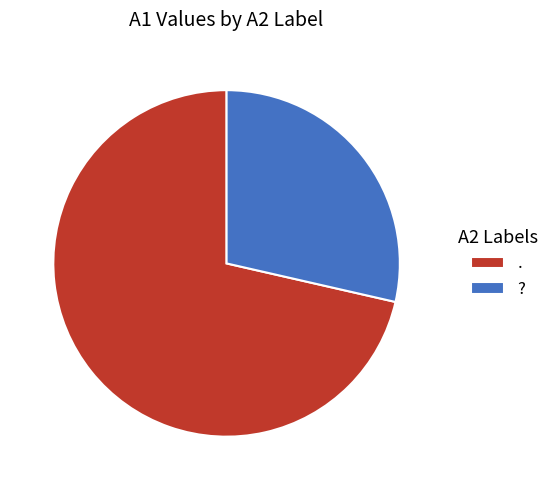

How many slices are in this pie chart?

2